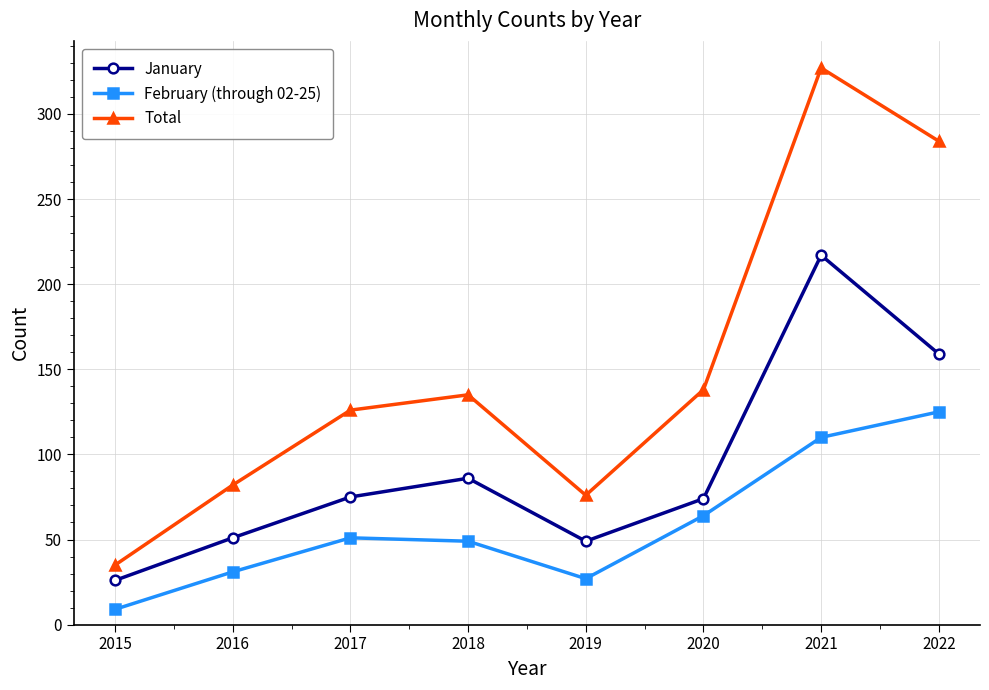

What are all the series names shown in the legend?

January, February (through 02-25), Total